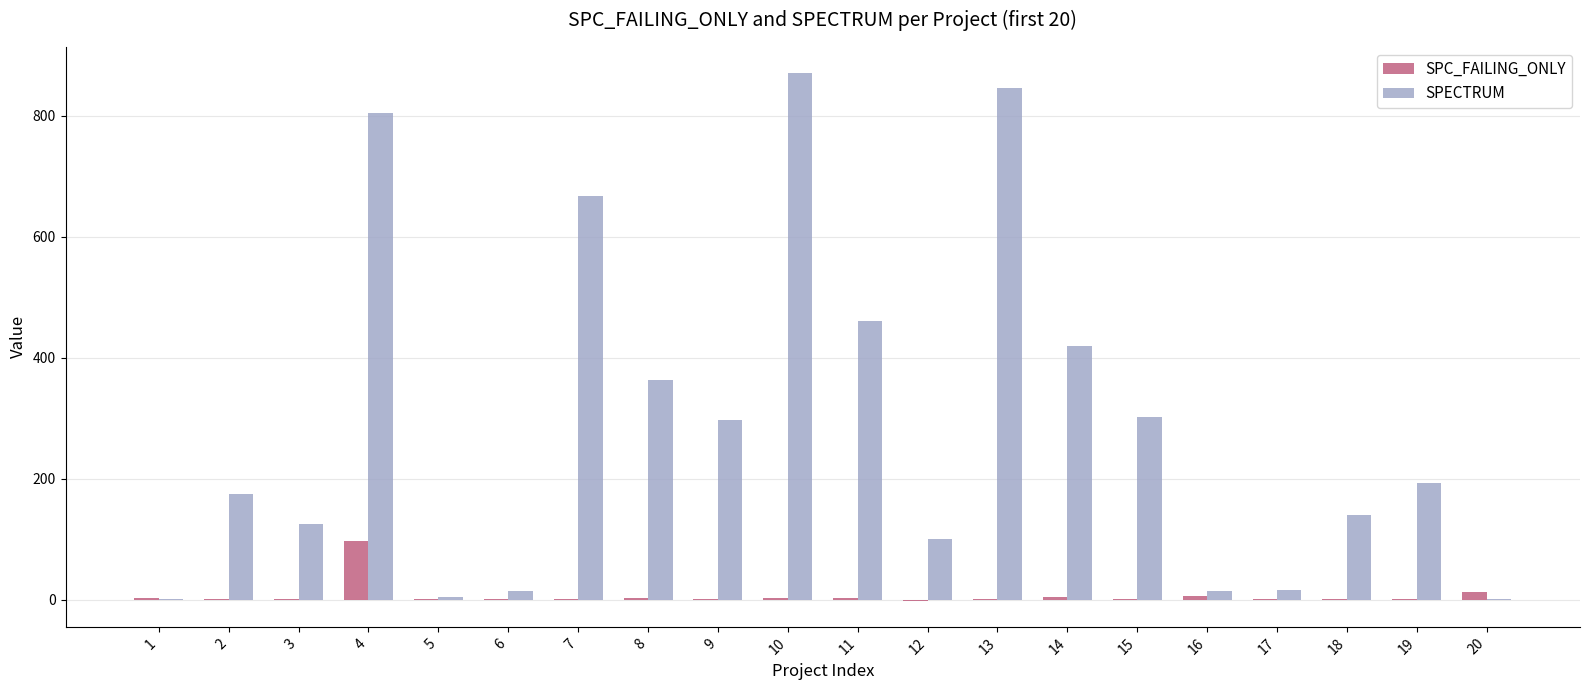

What is the sum of all SPC_FAILING_ONLY values?

147